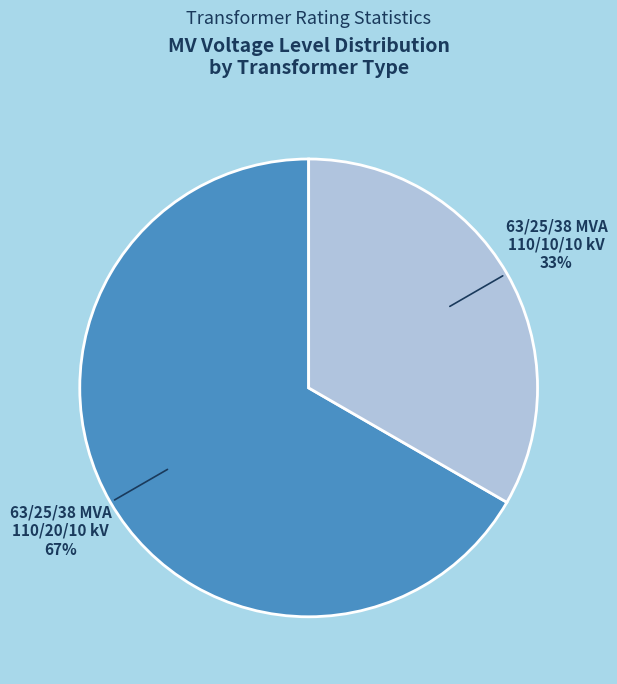

To the nearest percent, what is the combined percentage of 63/25/38 MVA 110/20/10 kV and 63/25/38 MVA 110/10/10 kV?

100%